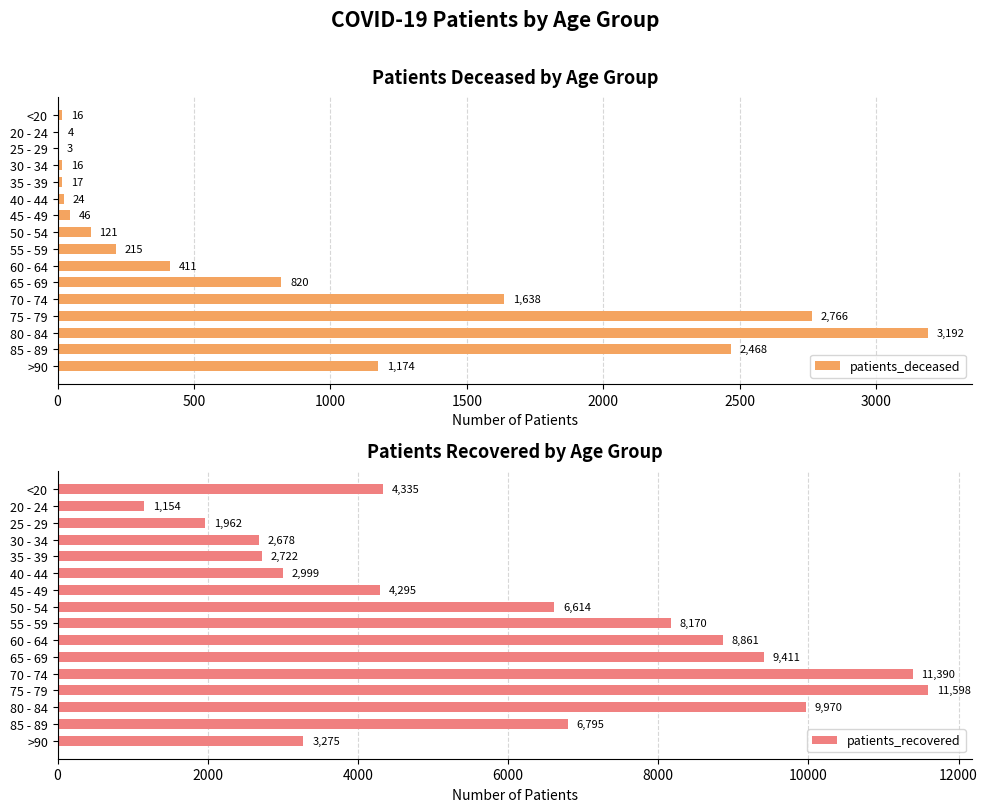

Reading left to right, extract all data points from this chart.

patients_deceased: 16	4	3	16	17	24	46	121	215	411	820	1638	2766	3192	2468	1174
patients_recovered: 4335	1154	1962	2678	2722	2999	4295	6614	8170	8861	9411	11390	11598	9970	6795	3275